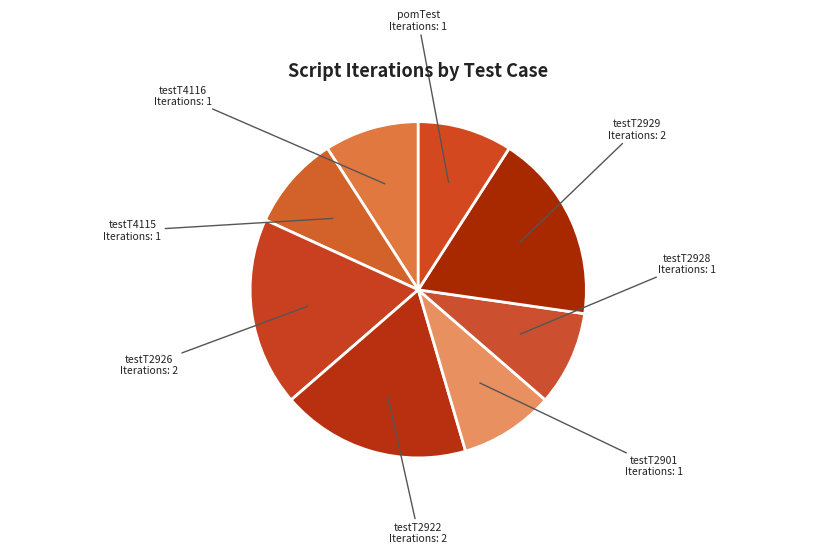

Is it true that testT2929 is 8% of the pie?

False